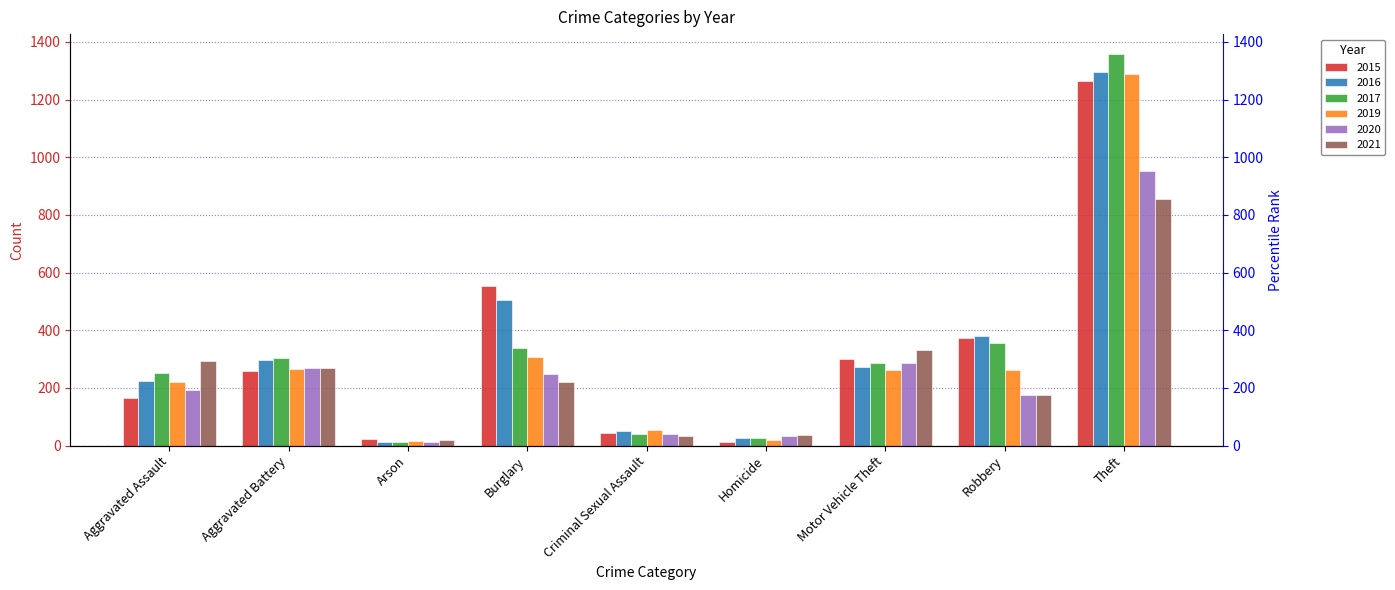

Which series has the largest total across all categories?

2016